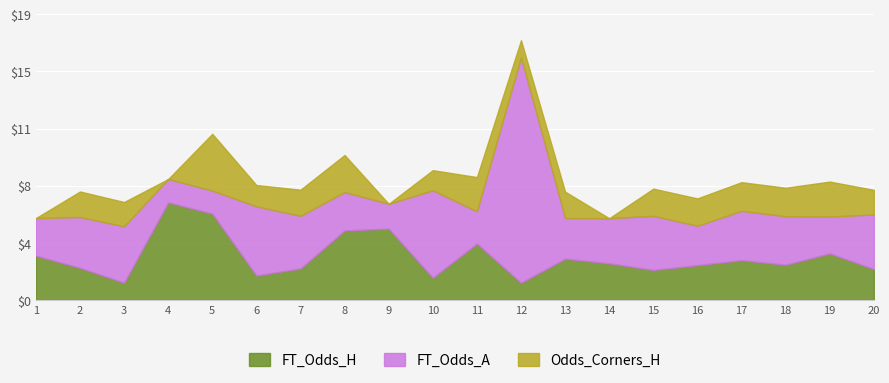

Reading right to left, list all the values displayed in this chart.

FT_Odds_H: 2.1	3.1	2.4	2.6	2.3	2.0	2.4	2.8	1.1	3.8	1.5	4.8	4.6	2.1	1.6	5.8	6.5	1.1	2.1	3.0
FT_Odds_A: 3.6	2.5	3.2	3.3	2.6	3.6	3.0	2.7	15.0	2.1	5.8	1.6	2.5	3.5	4.6	1.5	1.6	3.8	3.4	2.5
Odds_Corners_H: 1.6	2.3	1.9	1.9	1.8	1.8	0.0	1.8	1.1	2.3	1.3	0.0	2.5	1.7	1.4	3.8	0.0	1.6	1.7	0.0